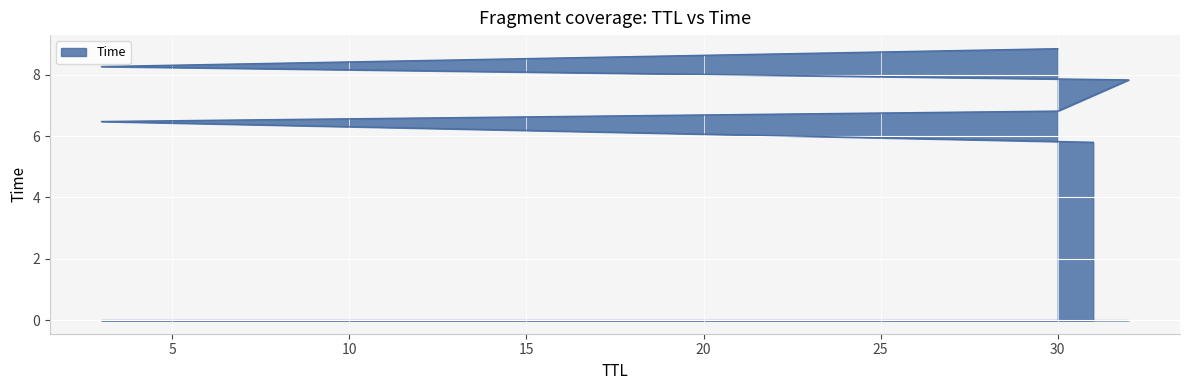

Which has a higher value, 3 or 30?

30